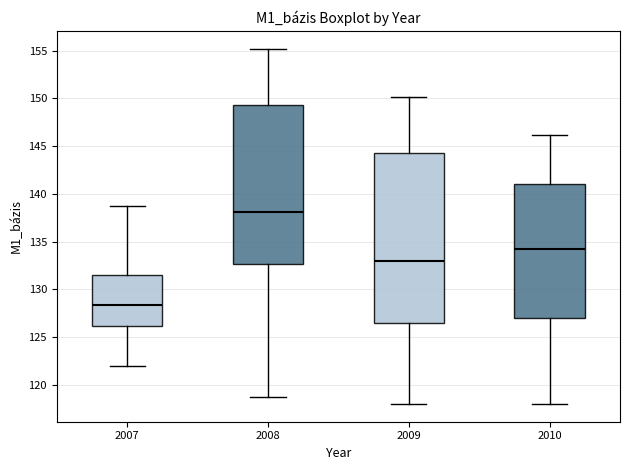

Comparing the boxes themselves (not the whiskers), which one is the tallest?

2009